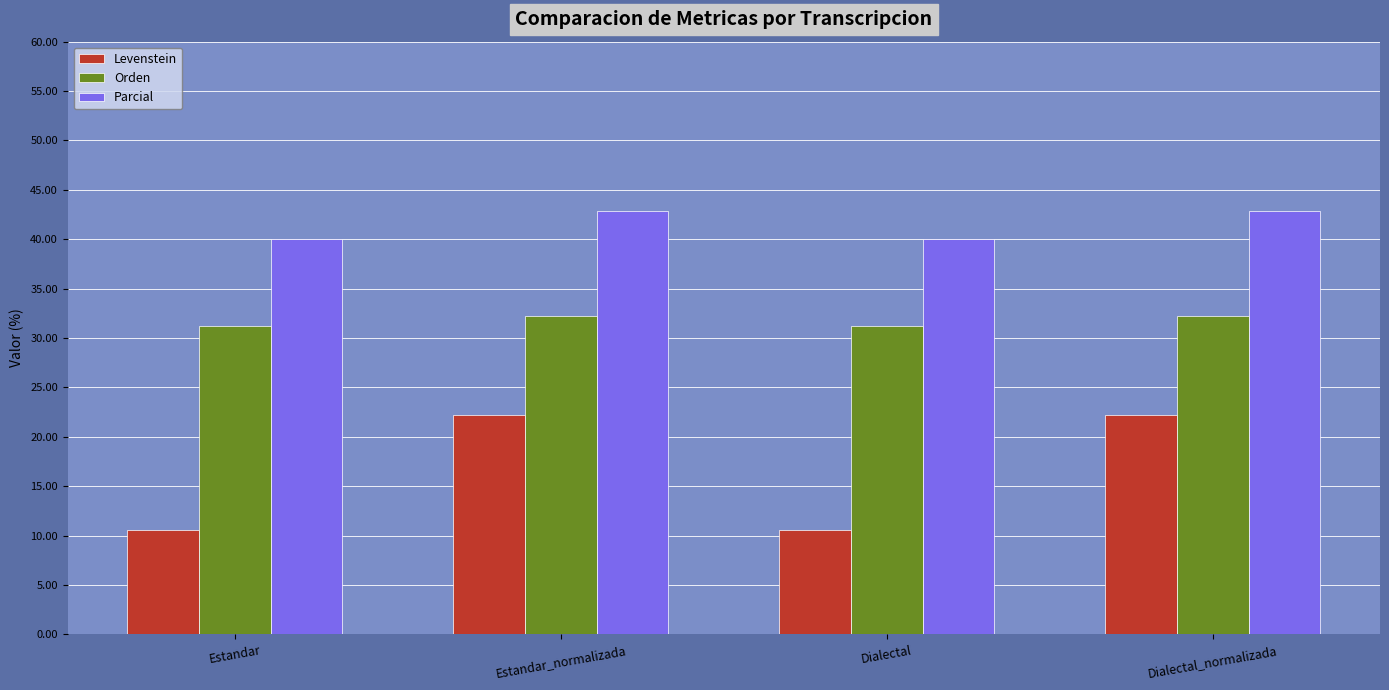

Which series has the largest range (max minus min)?

Levenstein